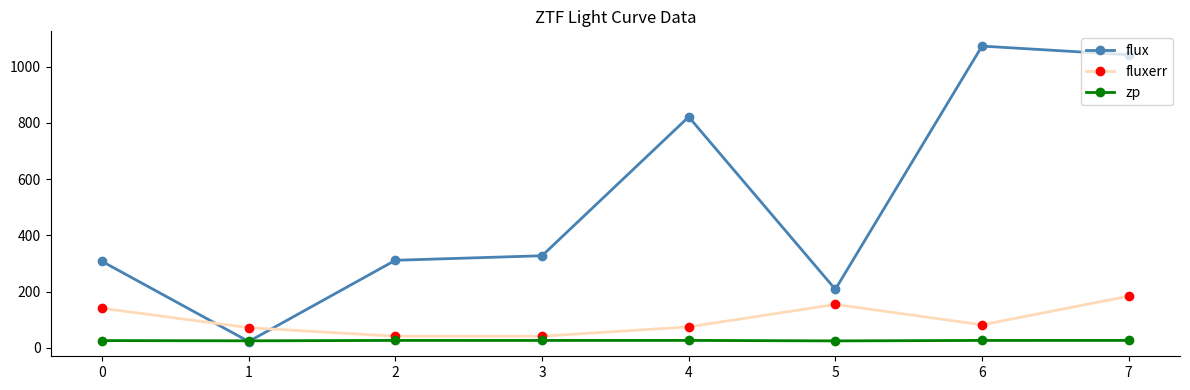

What is the difference between the highest and lowest values at 3?

301.4